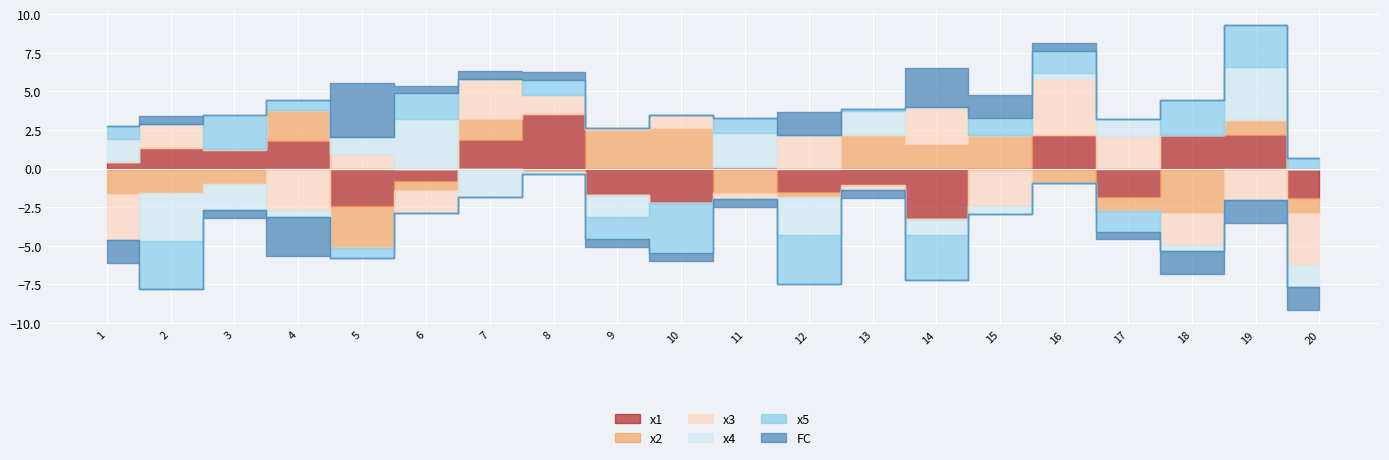

Rank the series by their maximum value, from lowest to highest.

FC, x2, x5, x4, x1, x3